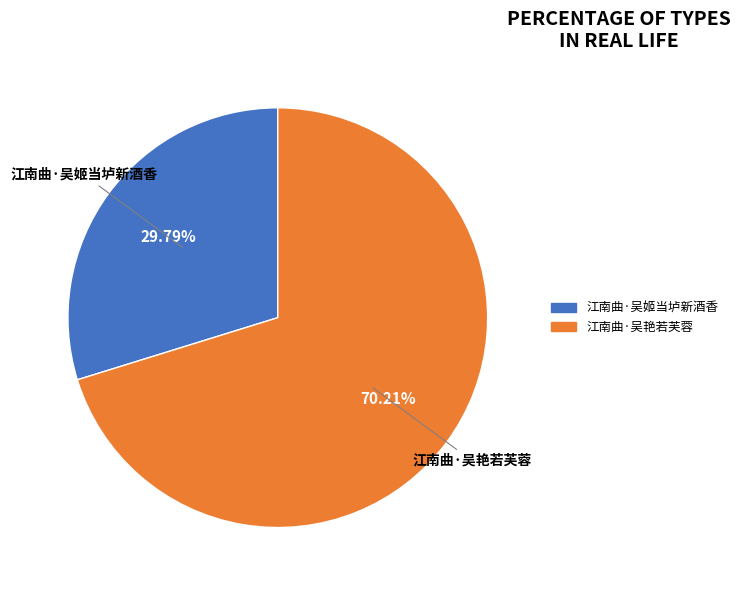

Which slice is the smallest?

江南曲·吴姬当垆新酒香